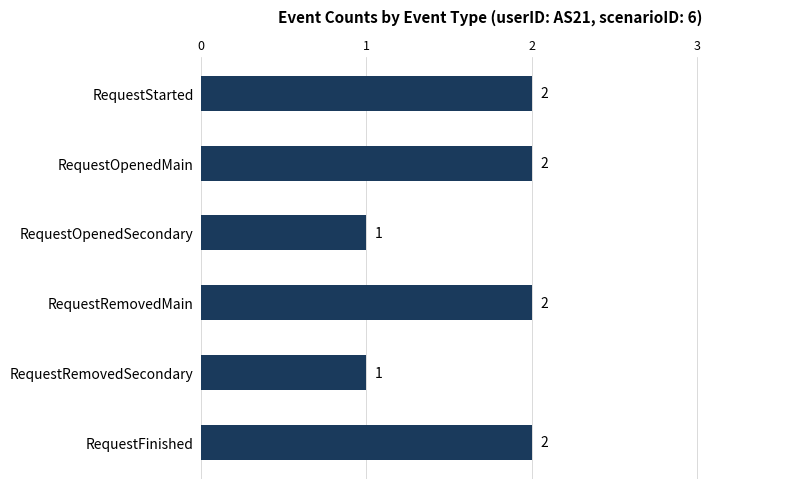

What is the difference between the maximum and second lowest values?

1